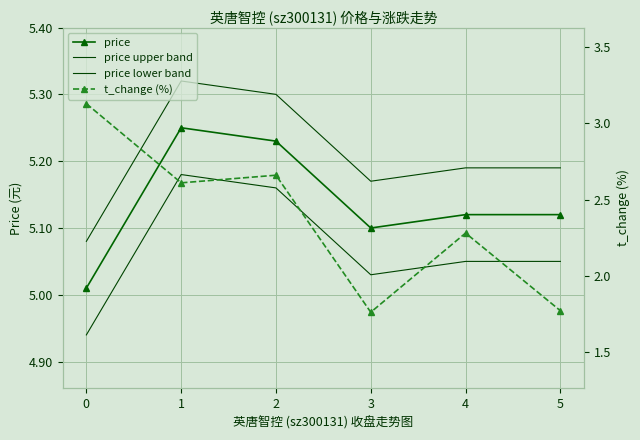

What is the maximum value for price?

5.2